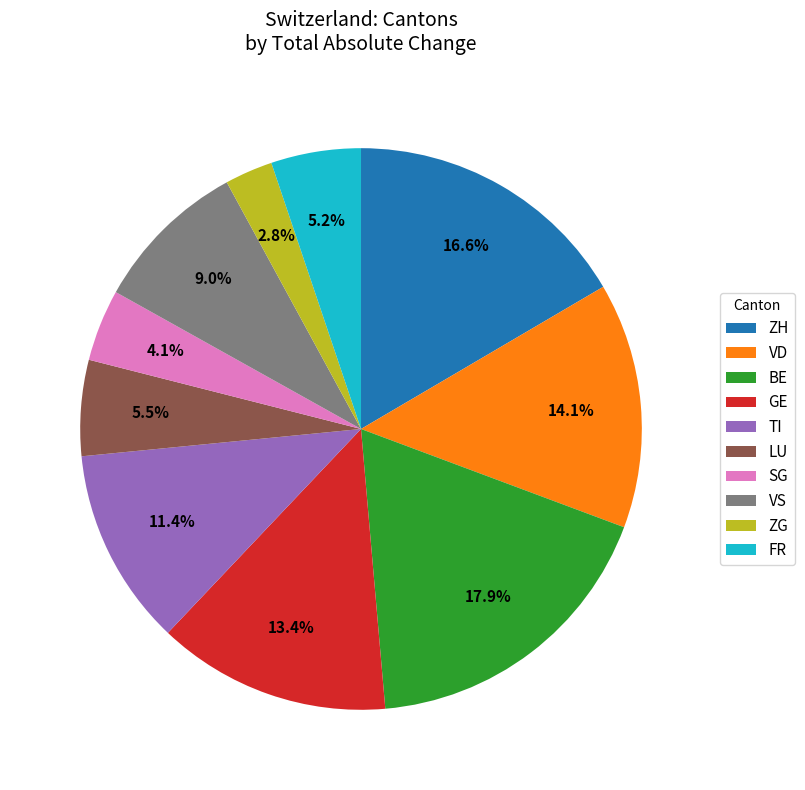

Which slice is the largest?

BE